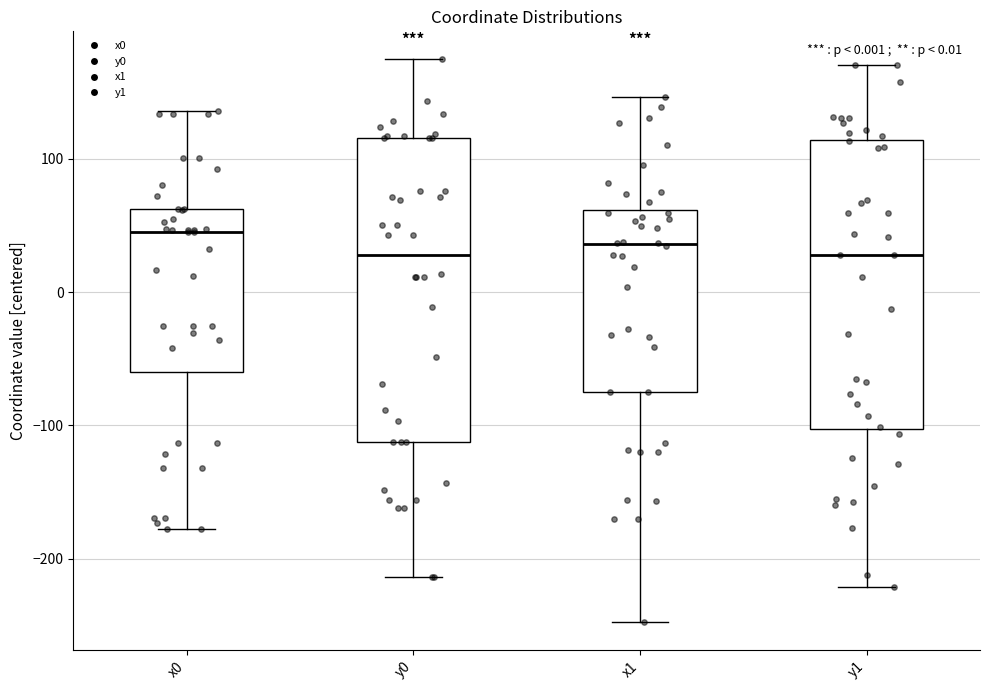

Reading left to right, read every box against the y-axis: the position of its median line, the range the box covers, and the ends of its whiskers. The values are not printed on the chart, so give them approximately, as read against the axis.

x0: median 40, box -60 to 60, whiskers -180 to 140
y0: median 30, box -110 to 120, whiskers -210 to 170
x1: median 40, box -70 to 60, whiskers -250 to 150
y1: median 30, box -100 to 110, whiskers -220 to 170